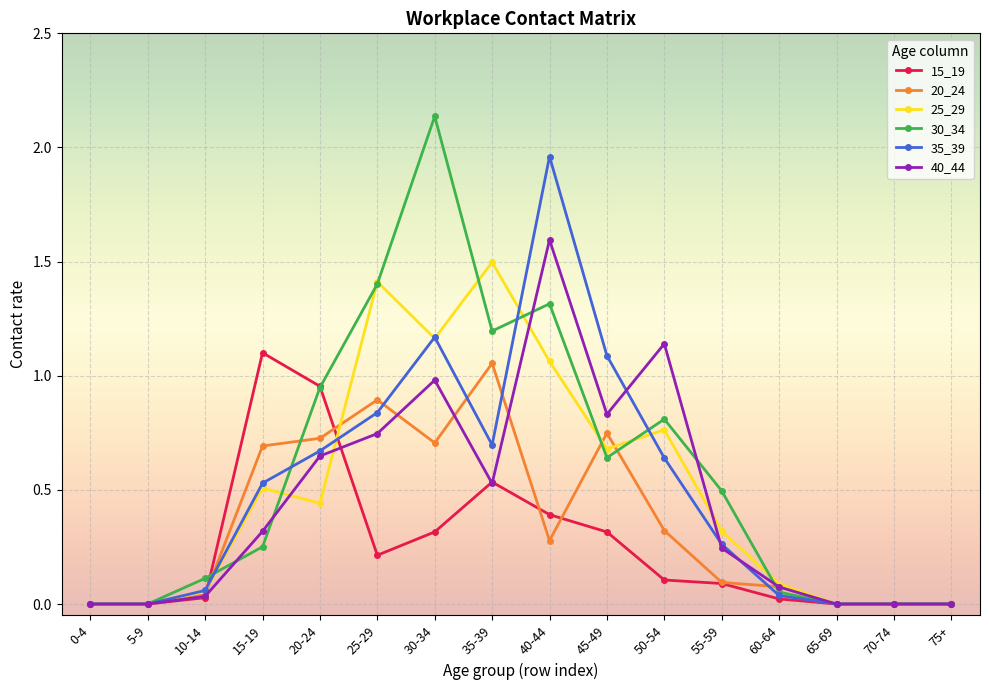

What is the total value across all series at 40-44?

6.6